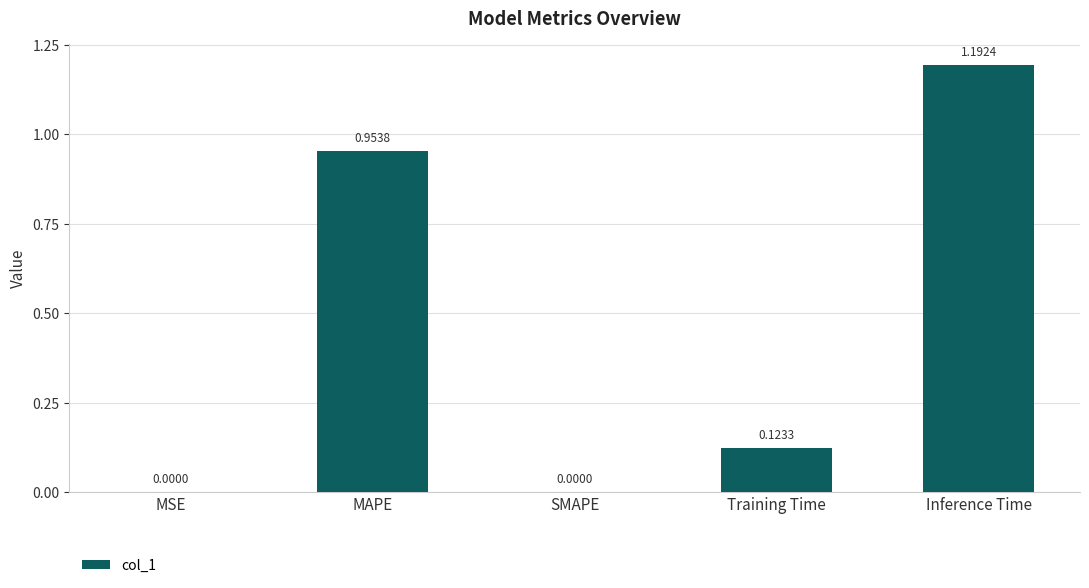

Which label corresponds to the largest value in the chart?

Inference Time